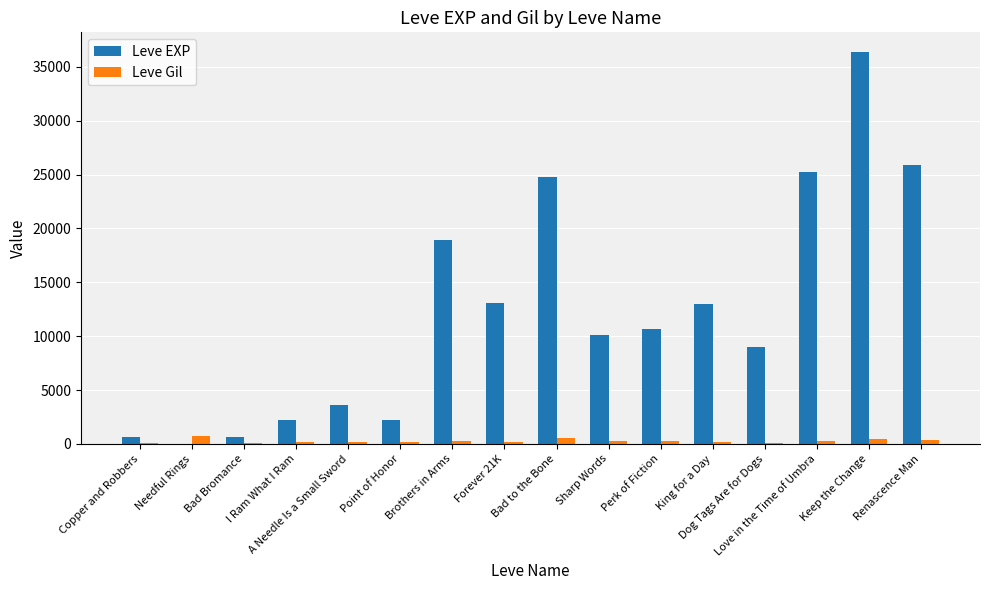

What is the maximum value for Leve EXP?

36390